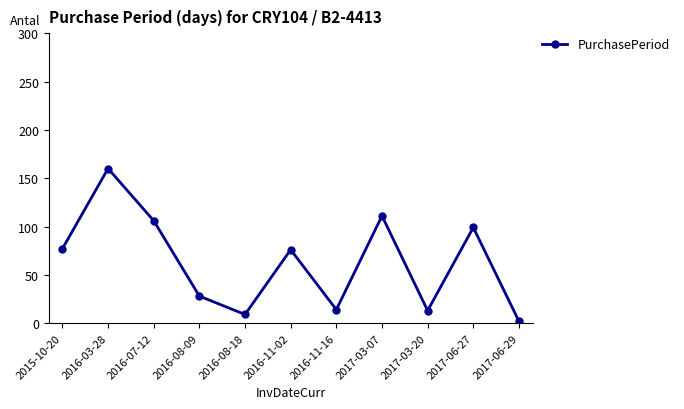

True or false: the data has more than 2 interior local peaks.

True